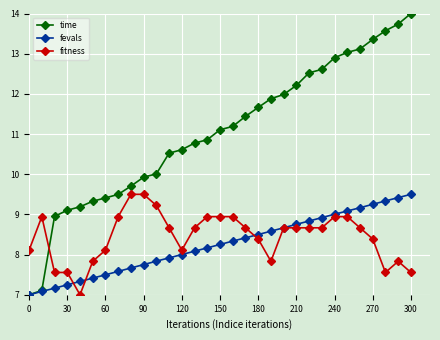

How many data points in fitness are above 8?

23